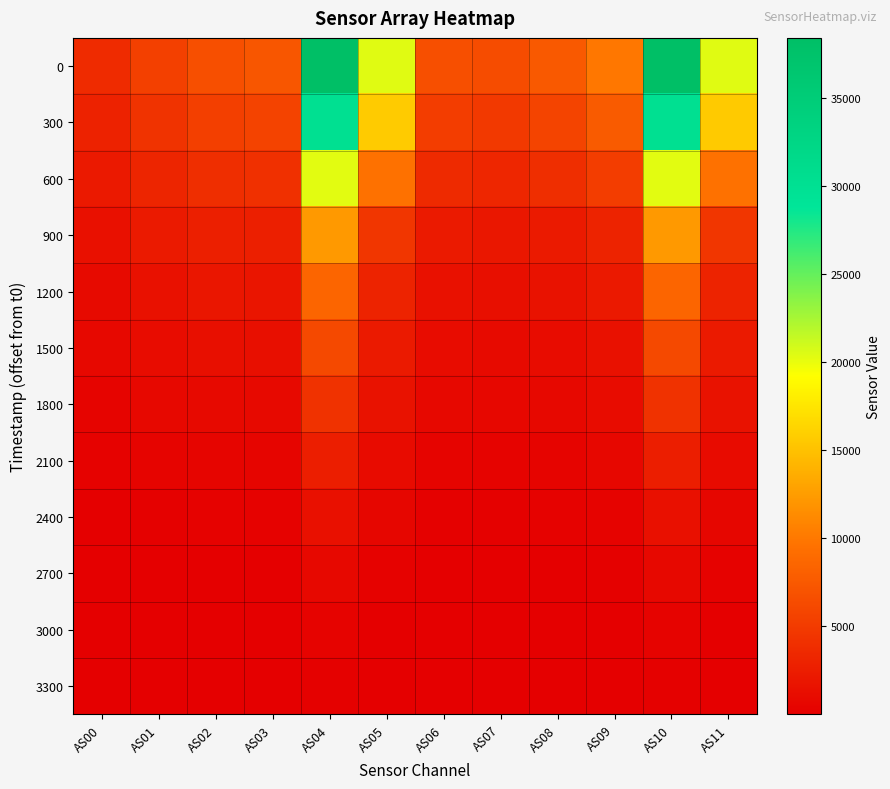

Count the number of categories in the chart.

12